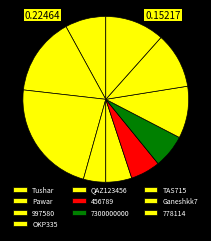

How many segments does this pie chart have?

10